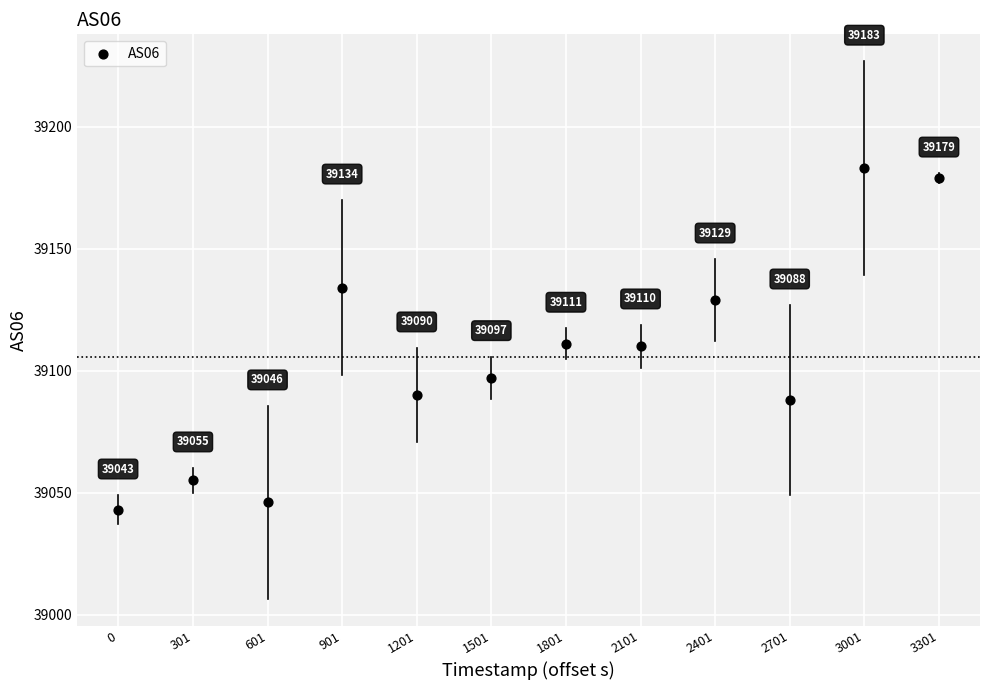

What is the range of X values (max minus min)?

3301